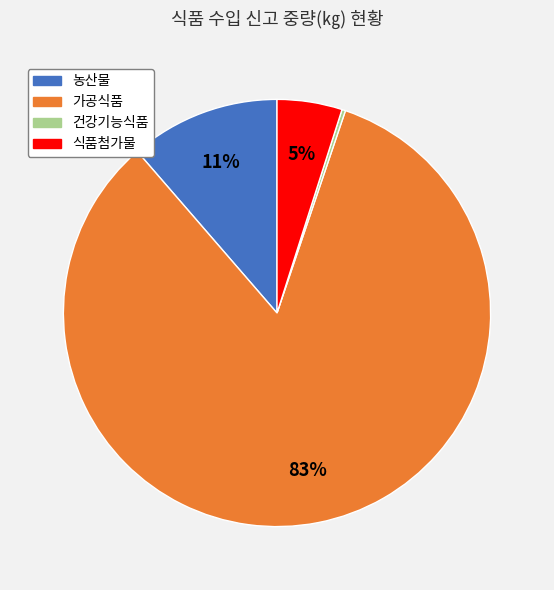

To the nearest percent, what percentage of the pie is 식품첨가물?

5%